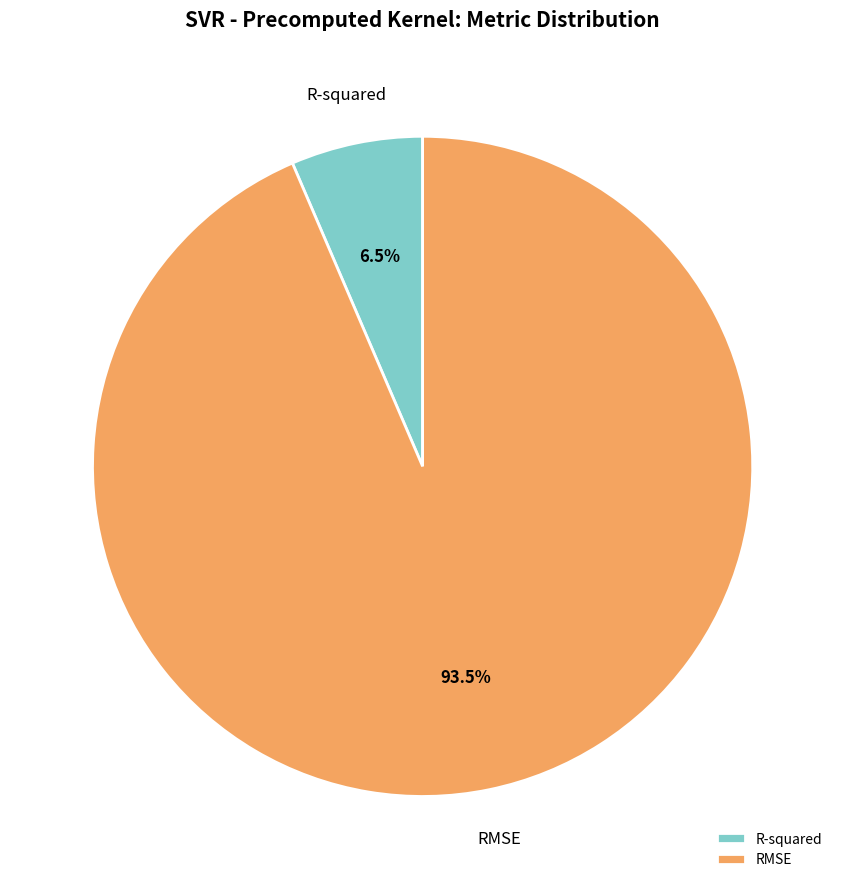

What is the largest slice in the pie chart?

RMSE